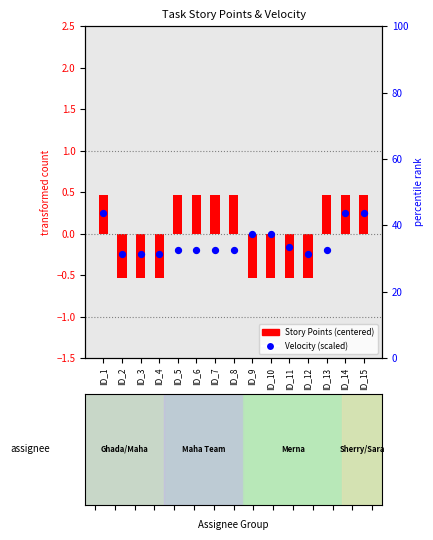

Which series contains the lowest Y value?

Story Points (centered)